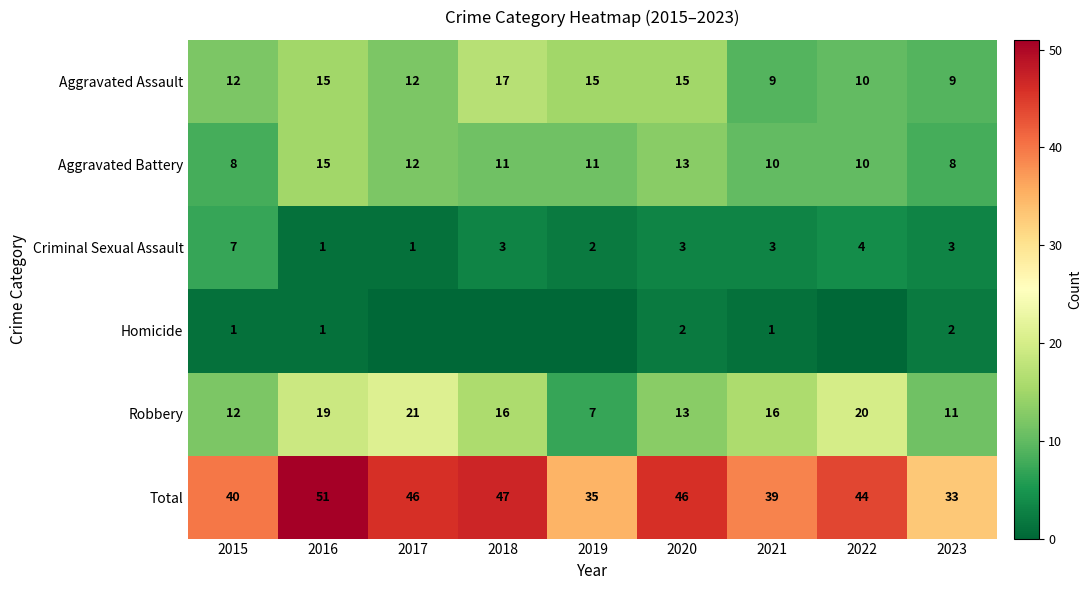

What is the difference between the highest and lowest values at 2021?

38